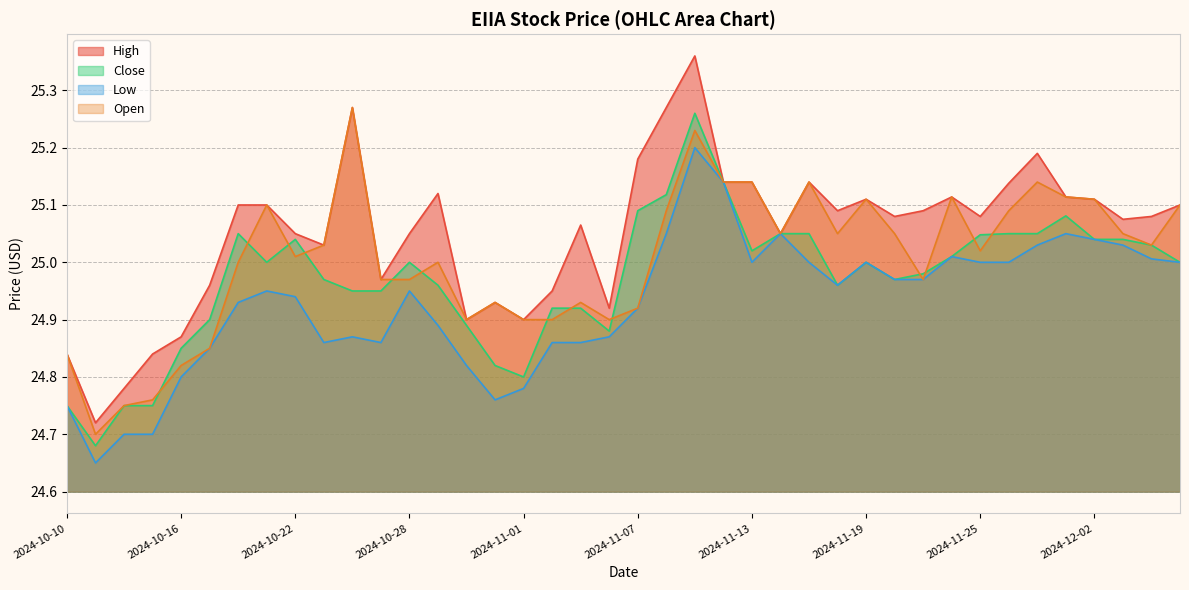

True or false: Open and Low intersect in this chart.

False